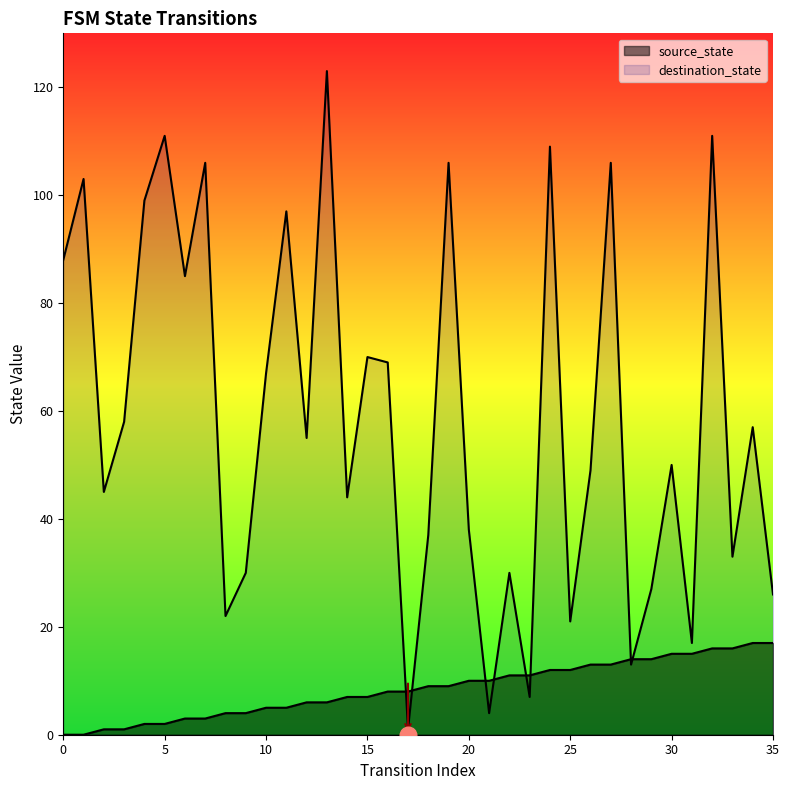

What is the sum of all source_state values?

306